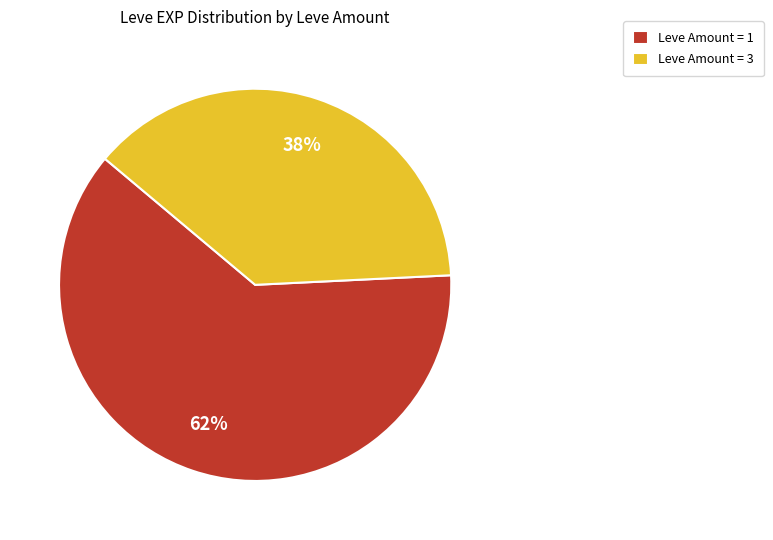

How many slices are in this pie chart?

2